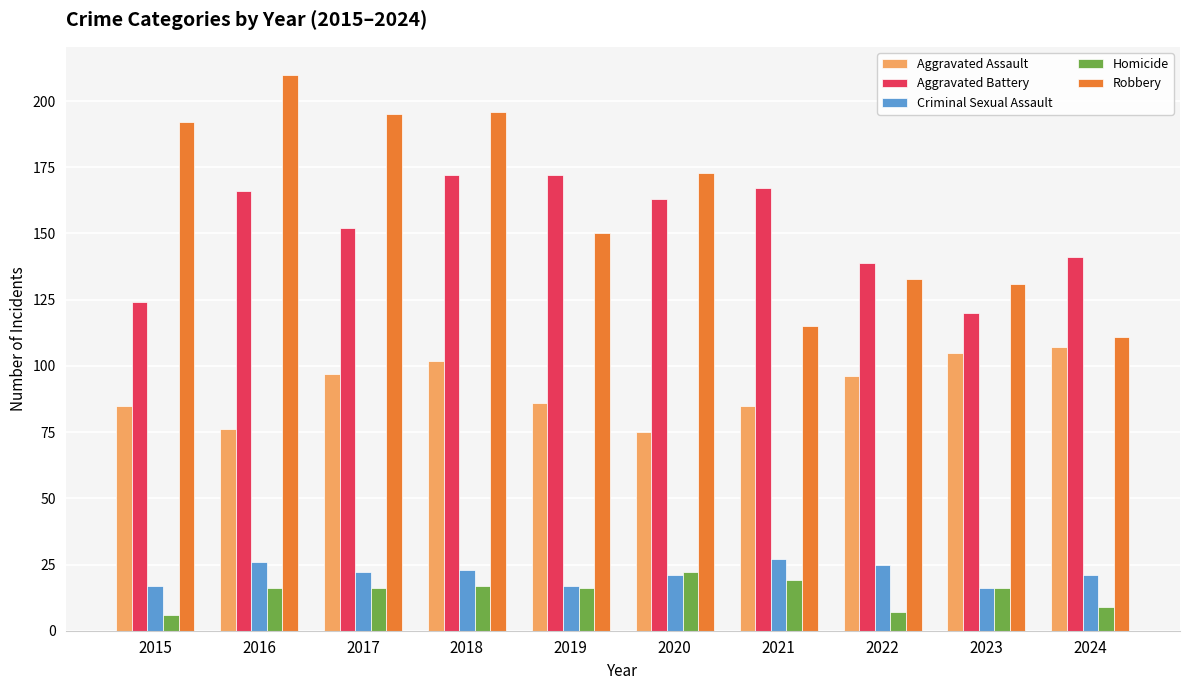

True or false: Aggravated Battery has a value of 172 at 2019.

True